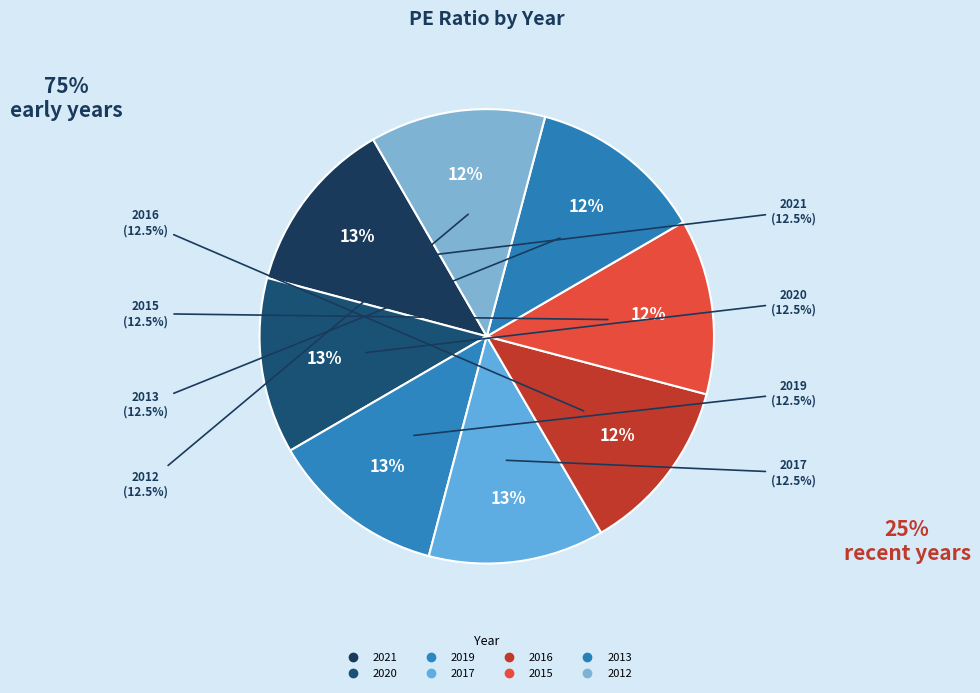

Between 2019 and 2017, which is larger?

2019